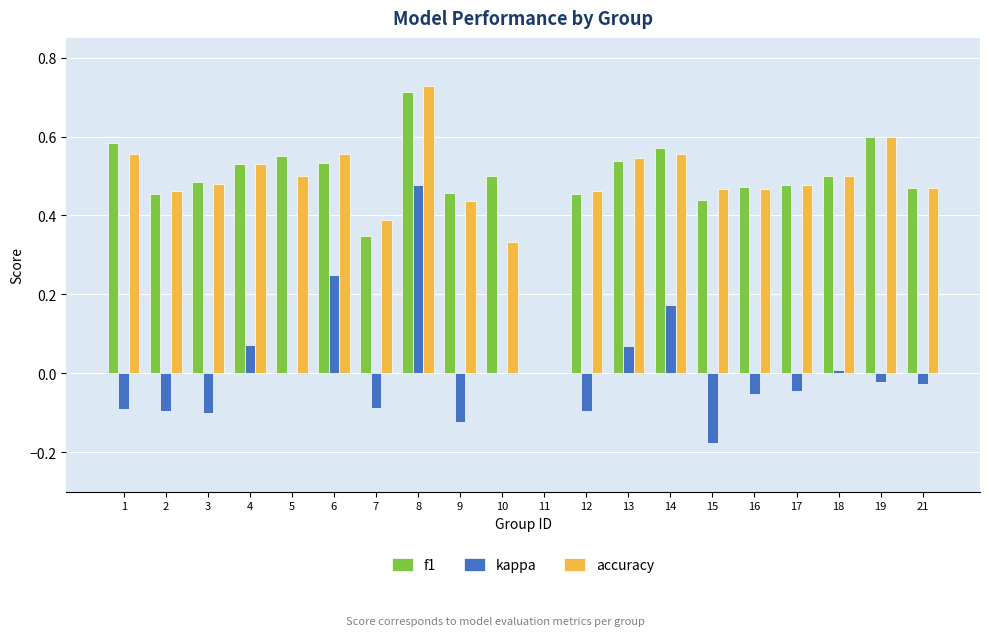

Is it true that kappa equals -0.1 at 12?

True